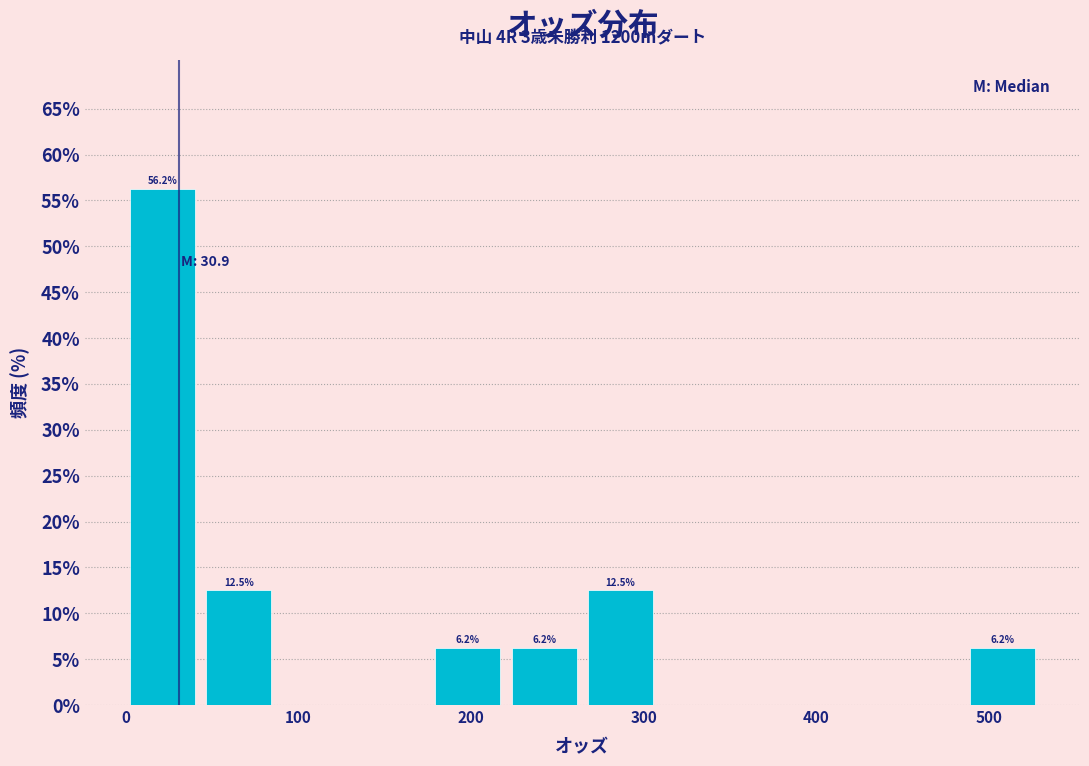

Which range on the x-axis has the tallest bar?

0 to 50